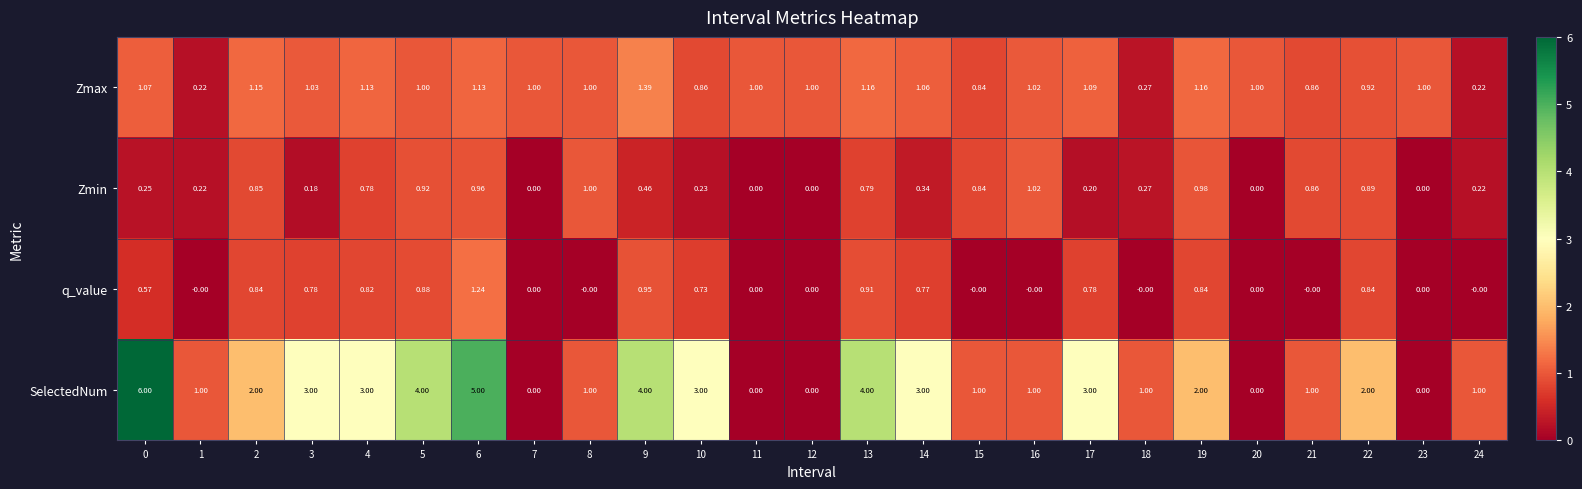

How many distinct data groups are displayed?

4